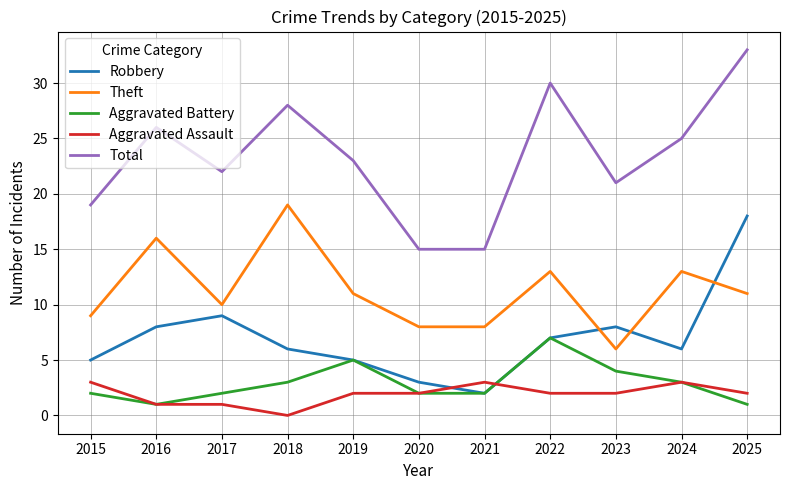

Is the value of Theft at 2015 greater than the value of Robbery at 2021?

Yes